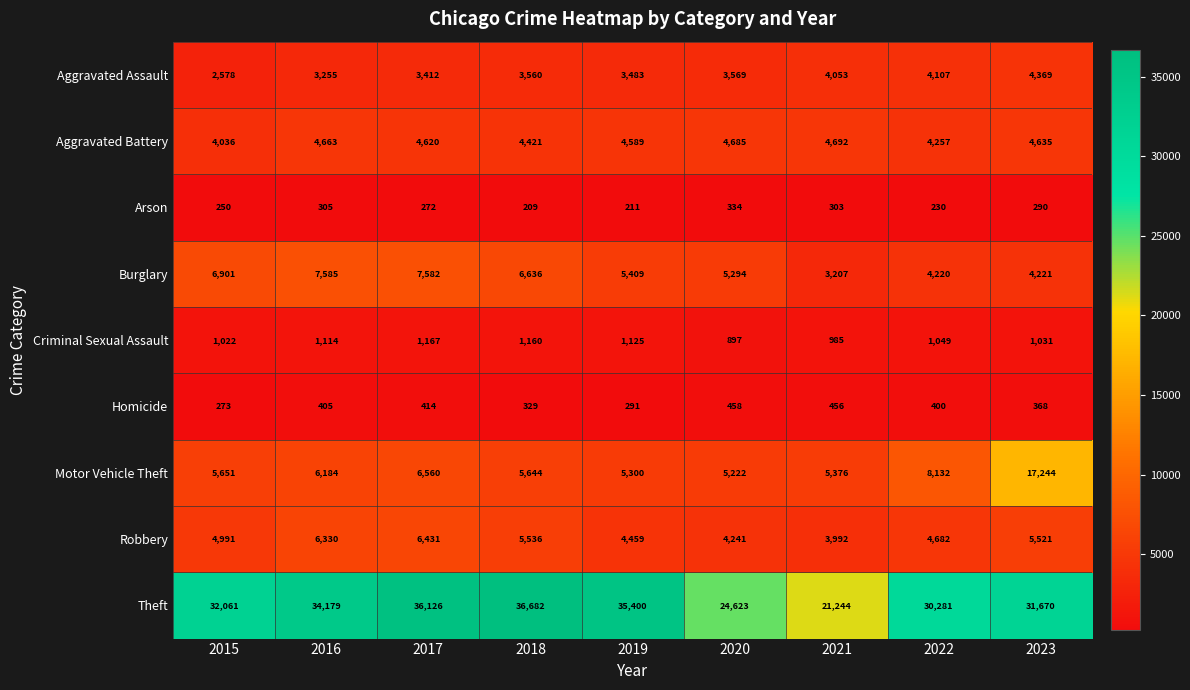

At how many categories does at least one series exceed 20626?

9